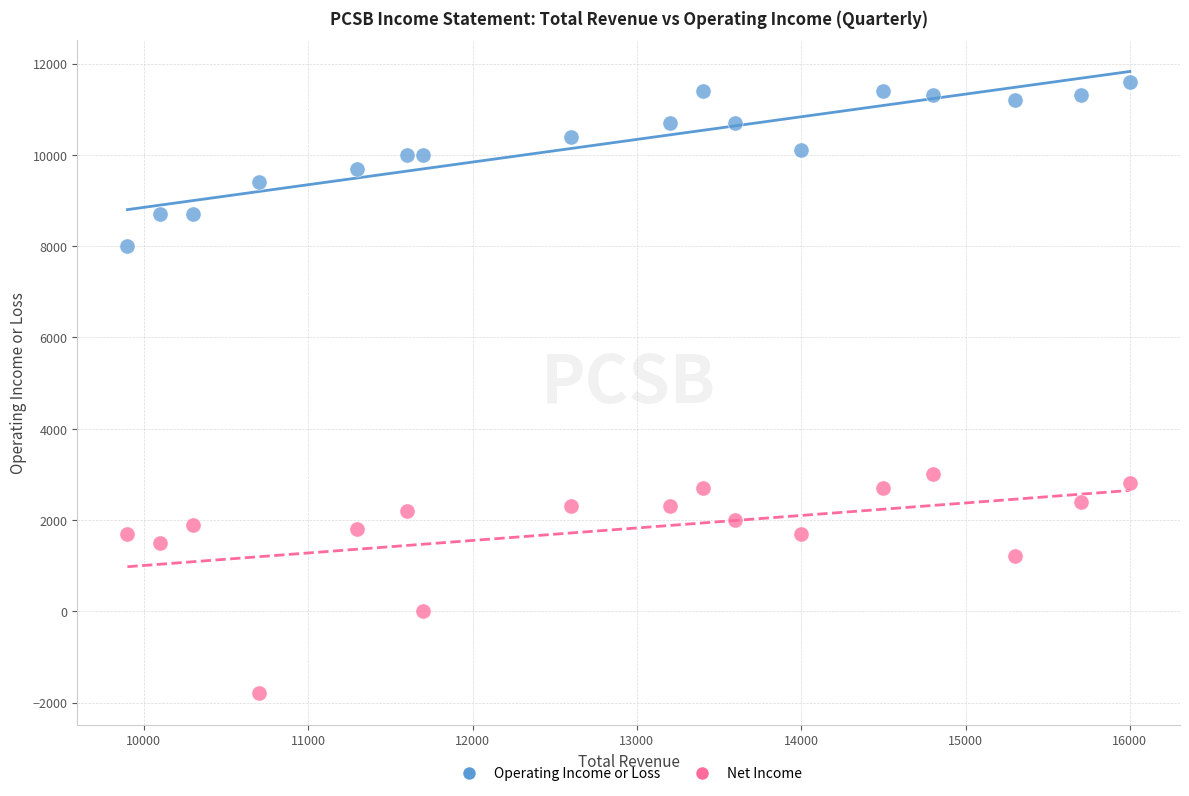

Which series has the widest spread of Y values?

Net Income